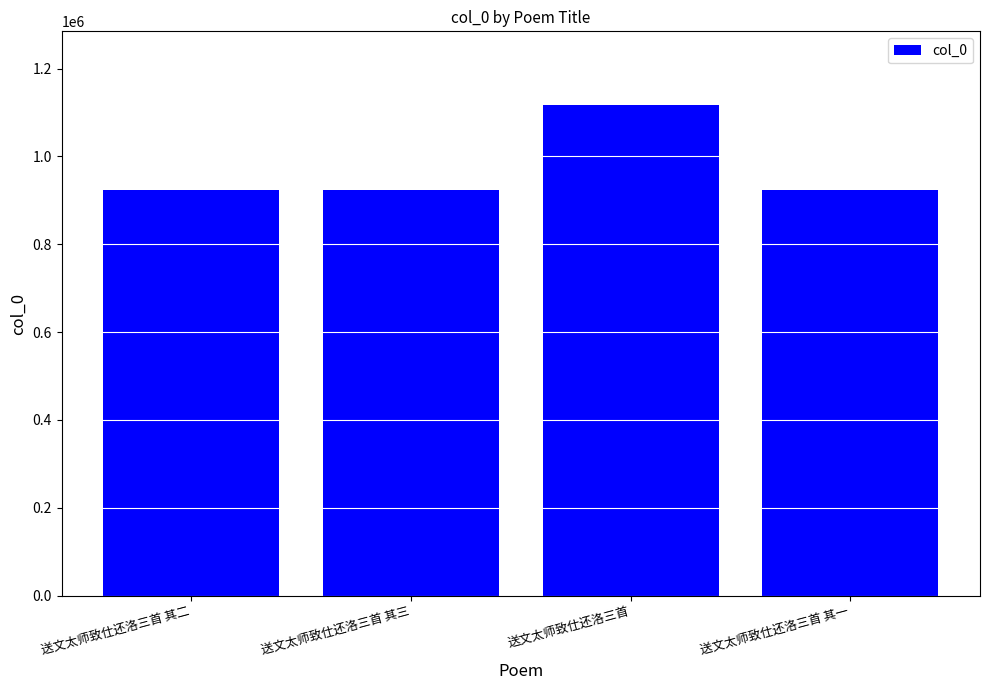

What is the greatest value displayed?

1117085